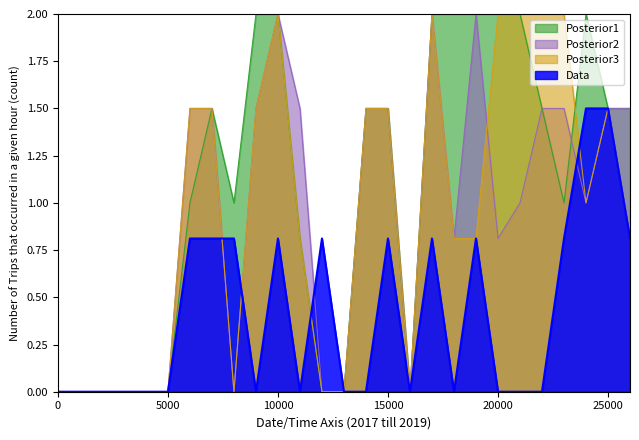

What is the total value across all series at 15000?

5.3